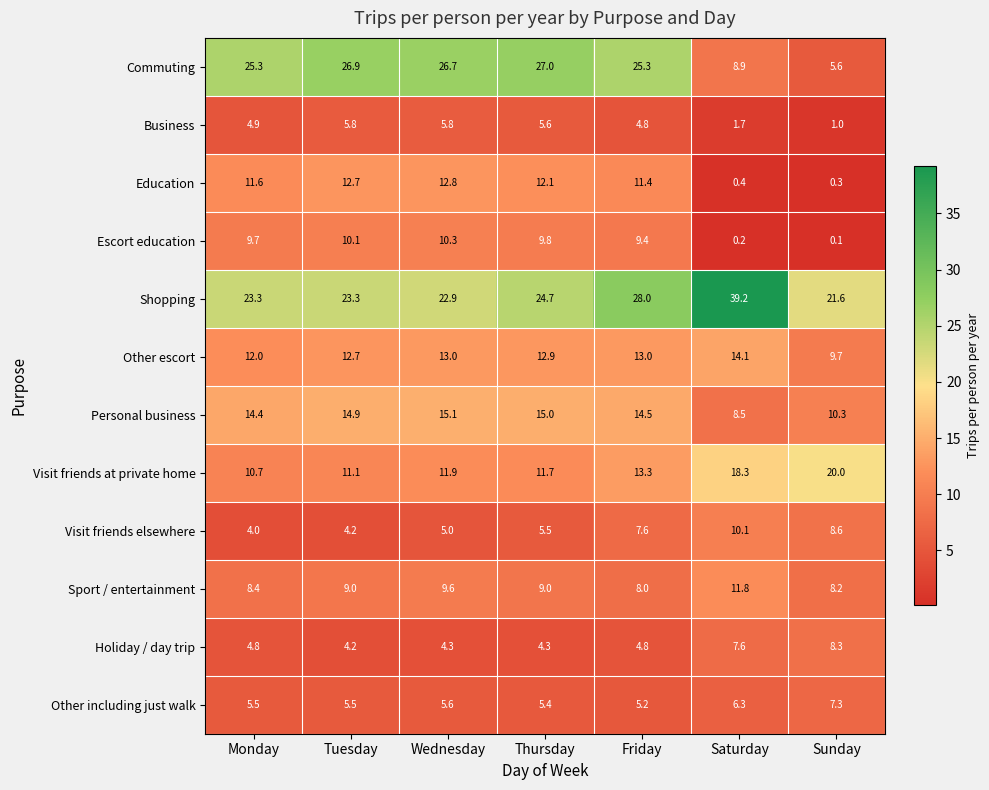

True or false: Shopping has a value of 36.4 at Monday.

False